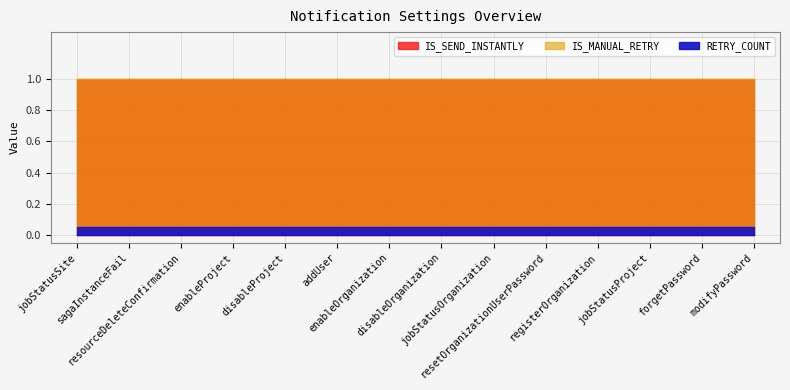

What are all the series names shown in the legend?

IS_SEND_INSTANTLY, RETRY_COUNT, IS_MANUAL_RETRY